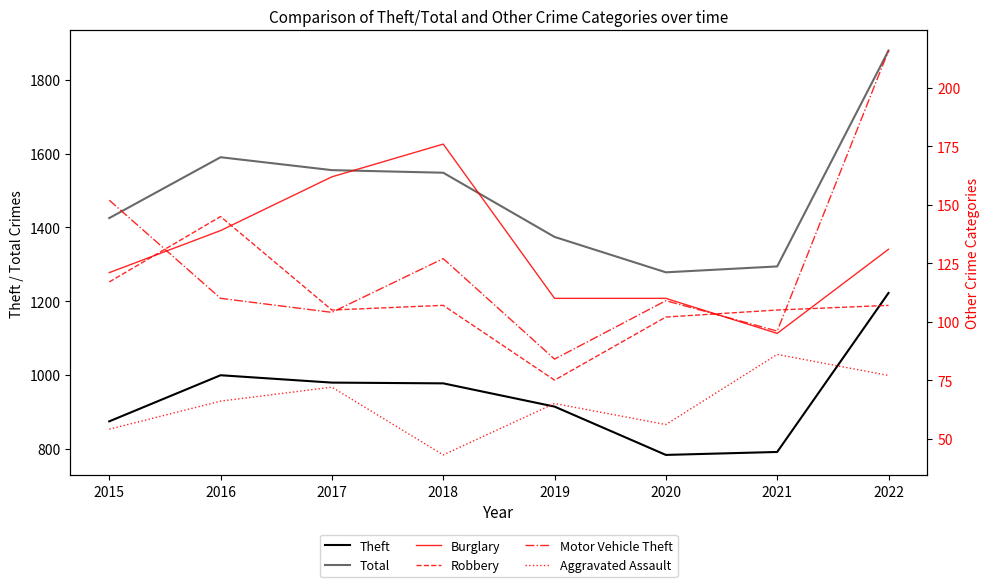

True or false: Motor Vehicle Theft has more than 2 points higher than both neighbors.

False